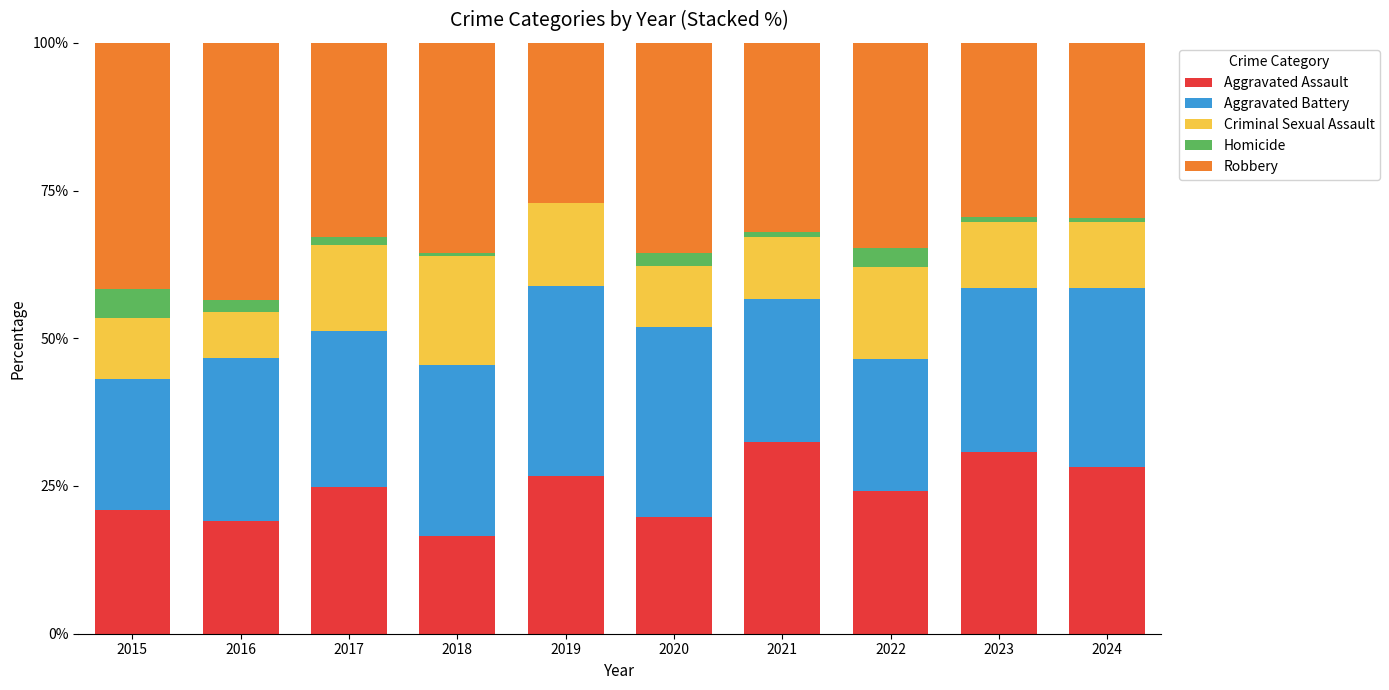

Is it true that Aggravated Assault equals 32.5 at 2021?

True